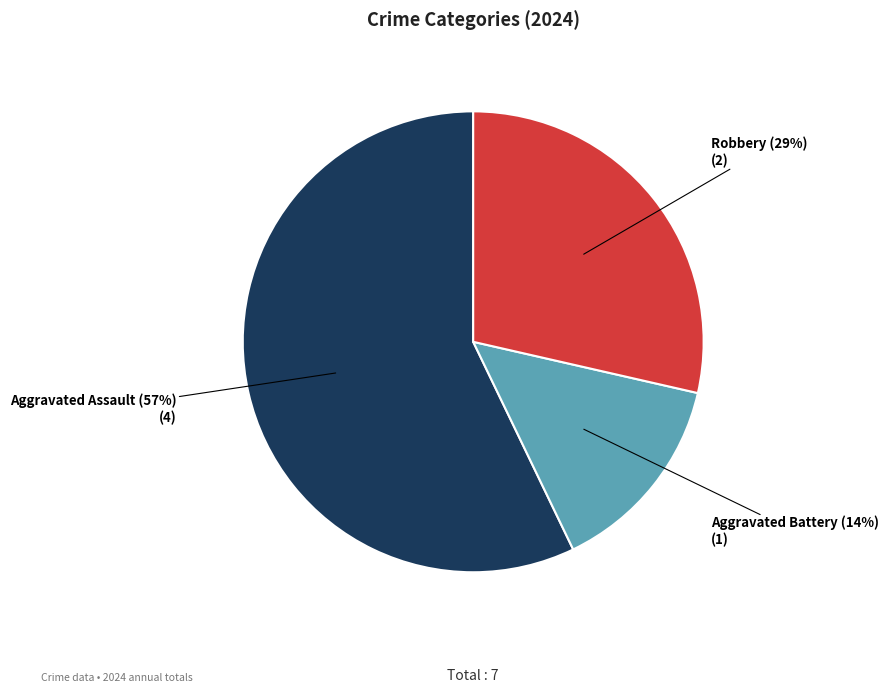

What percentage is the Robbery slice, to the nearest percent?

29%